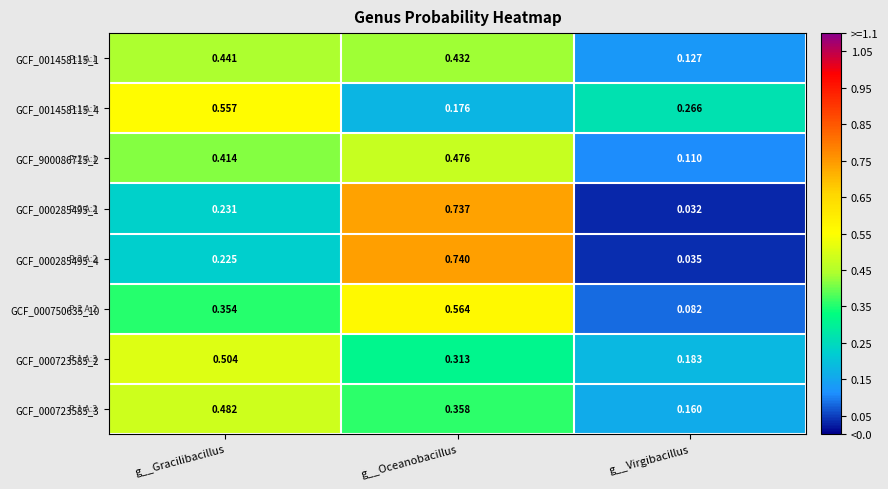

Rank the categories by GCF_900086715_2 value from highest to lowest.

g__Oceanobacillus, g__Gracilibacillus, g__Virgibacillus